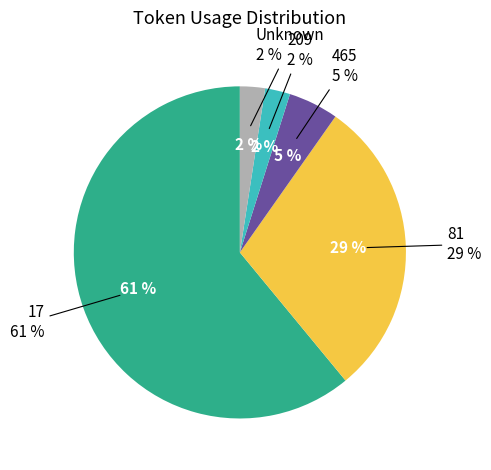

What is the largest slice in the pie chart?

17